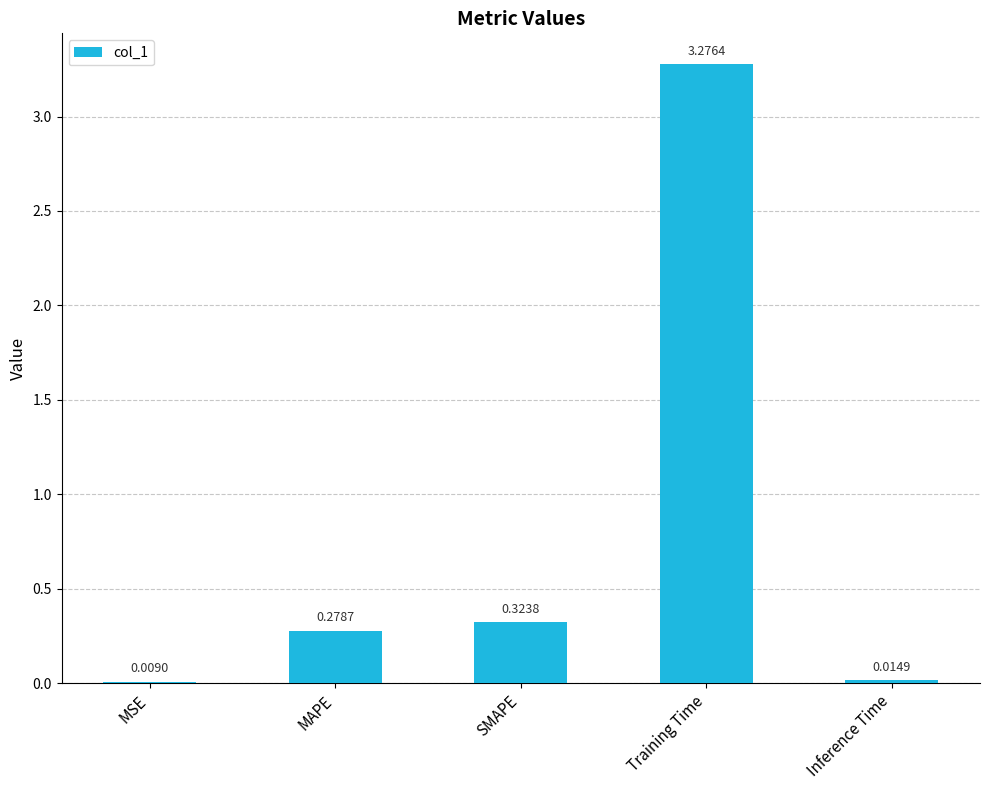

At which category does the chart reach its peak across all series?

Training Time